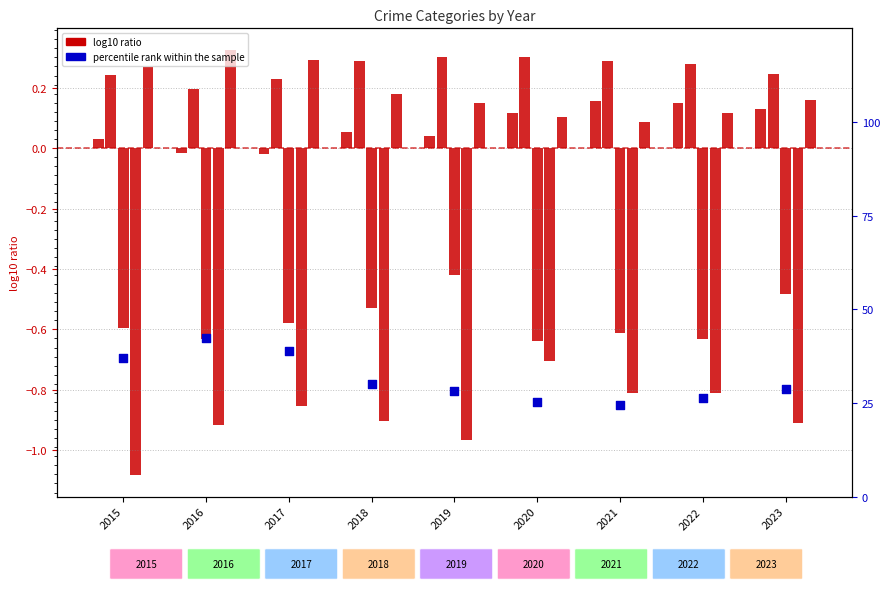

At which category is the sum across all series the highest?

2016